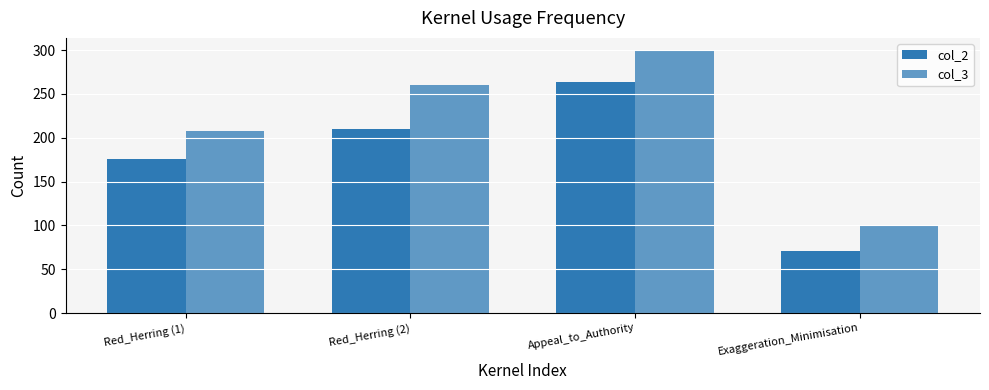

How many data points does each series have?

4